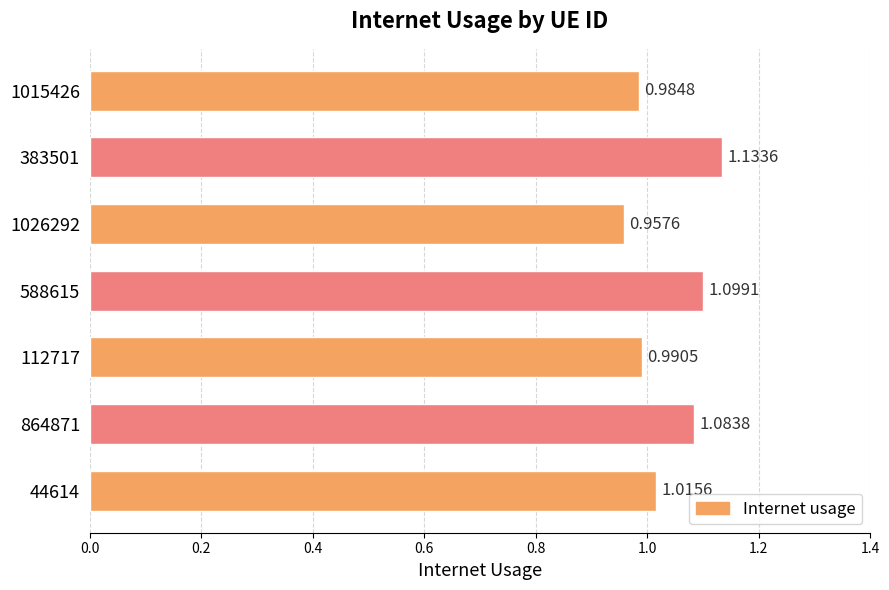

What is the change in value from 1026292 to 44614?

+0.1